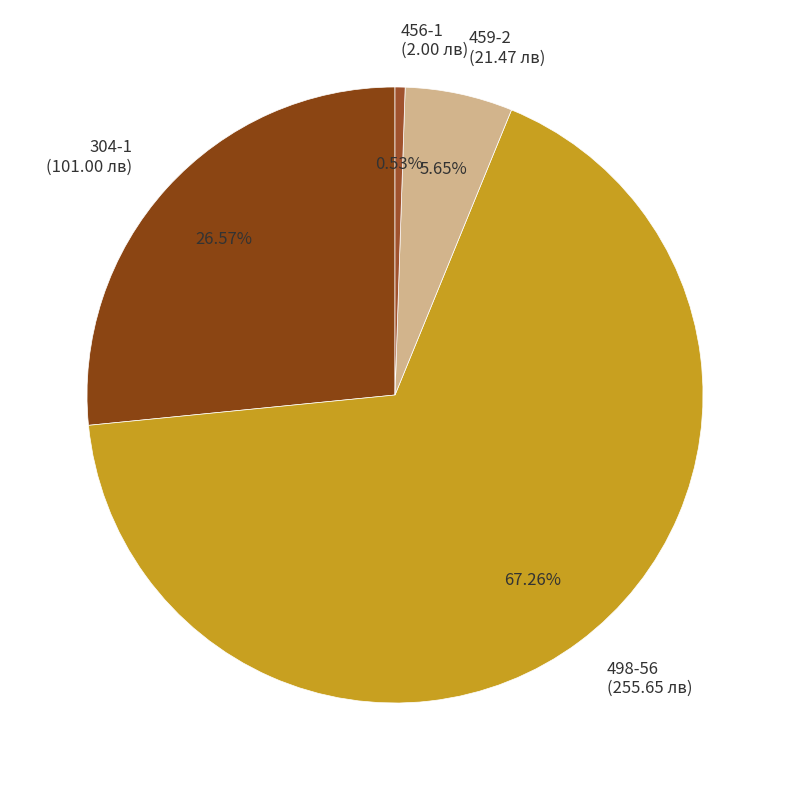

How many slices are in this pie chart?

4